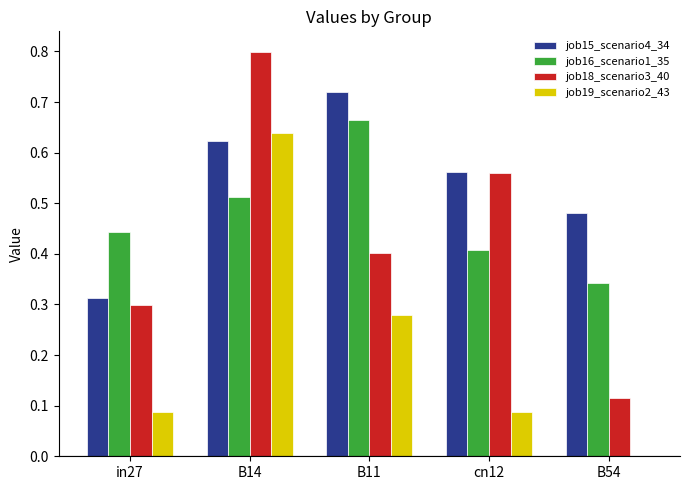

What is the total value across all series at B54?

0.9